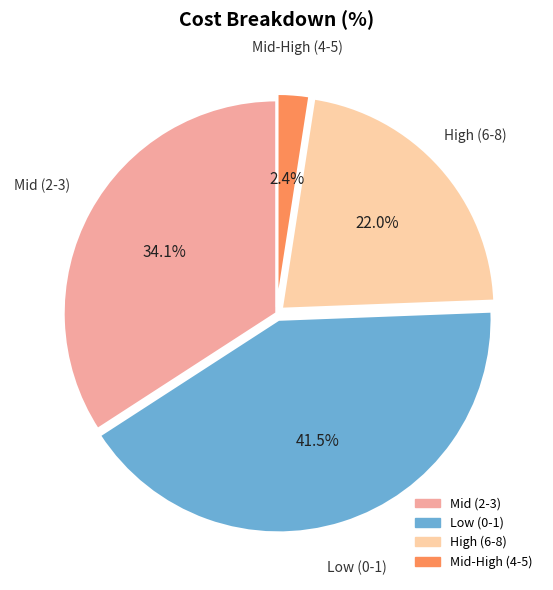

Is there any slice that represents more than half of the pie?

No